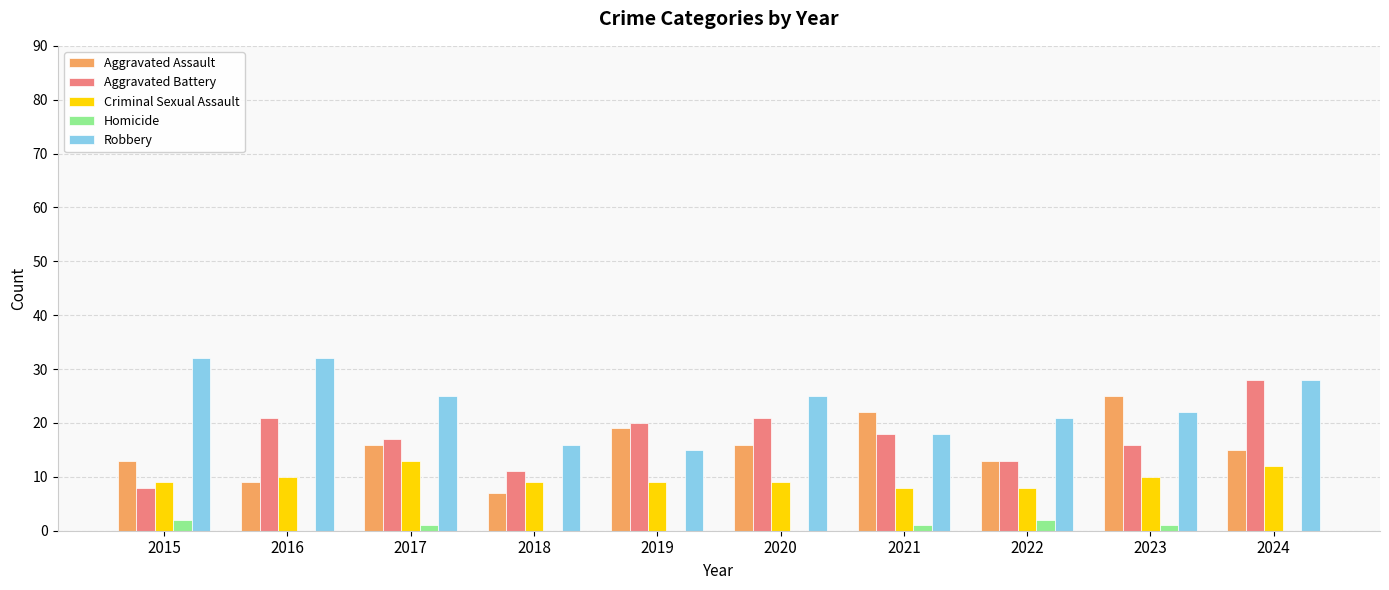

What is the sum of all Aggravated Battery values?

173